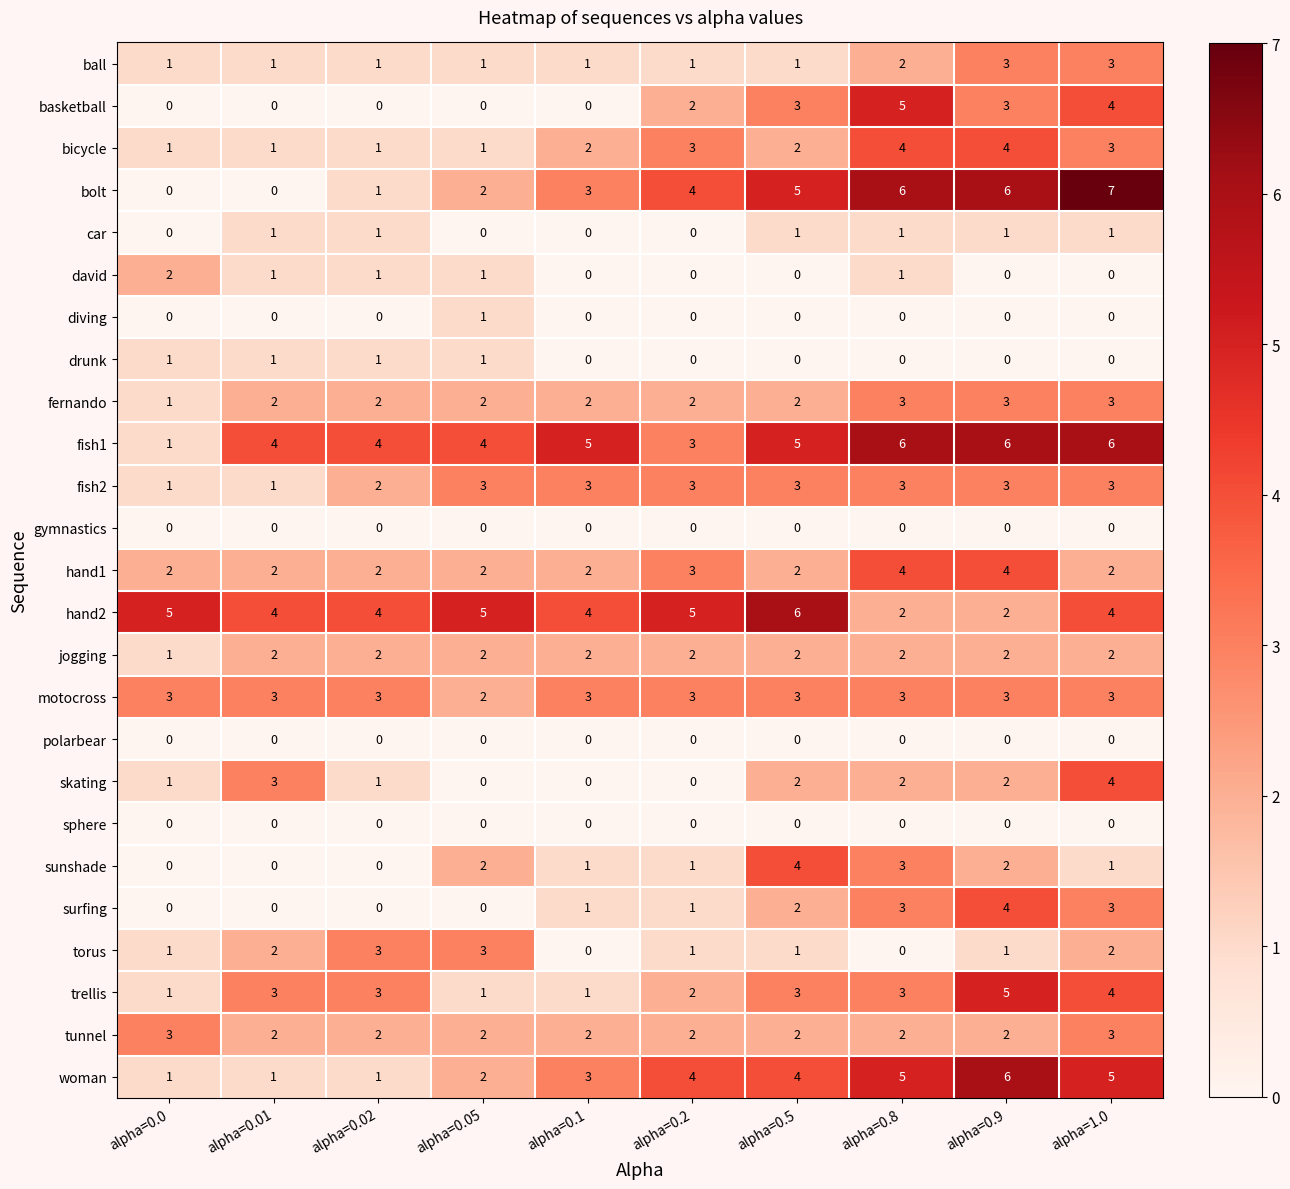

The value of david at alpha=1.0 is 0. True or false?

True